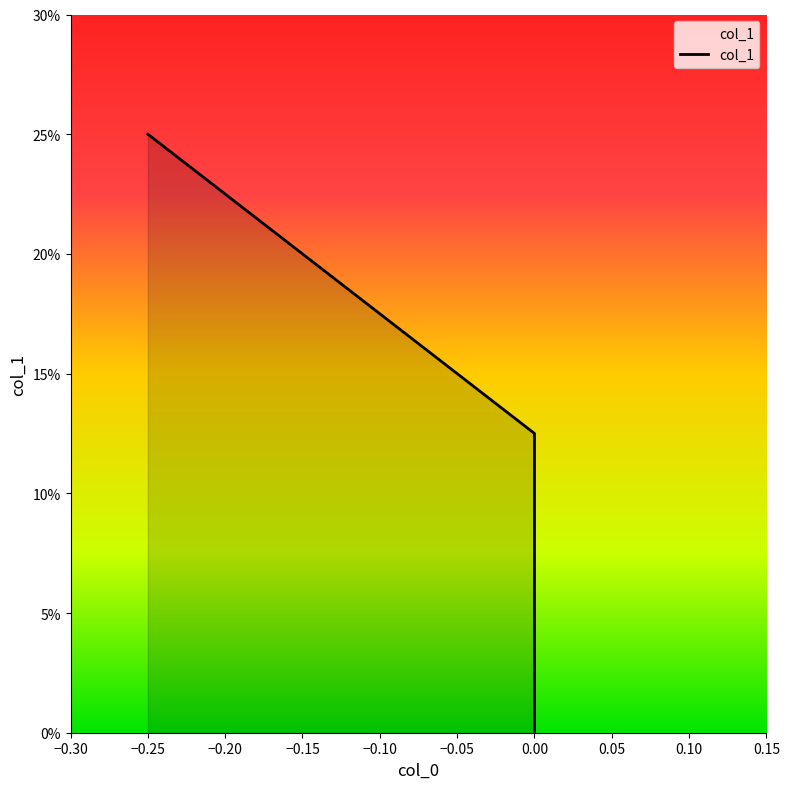

What is the greatest value displayed?

0.2